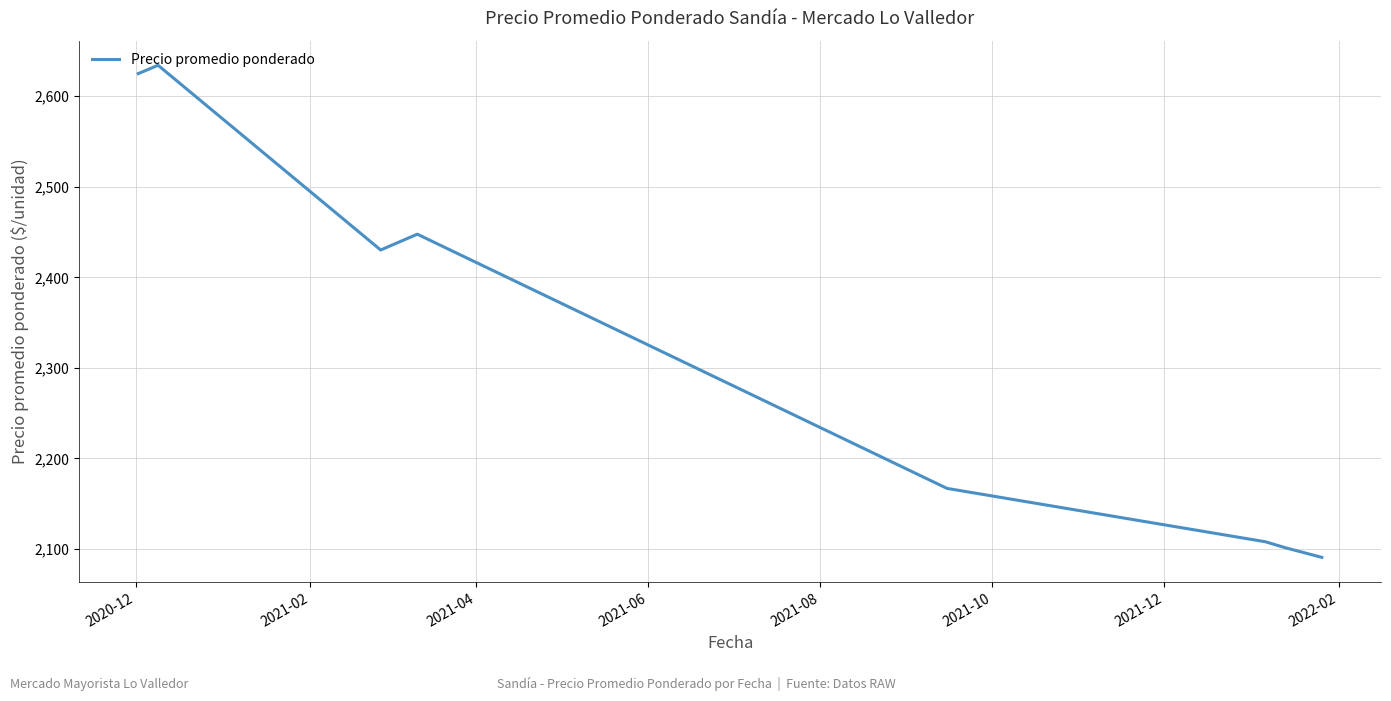

True or false: there are more than 0 points higher than both neighbors.

True